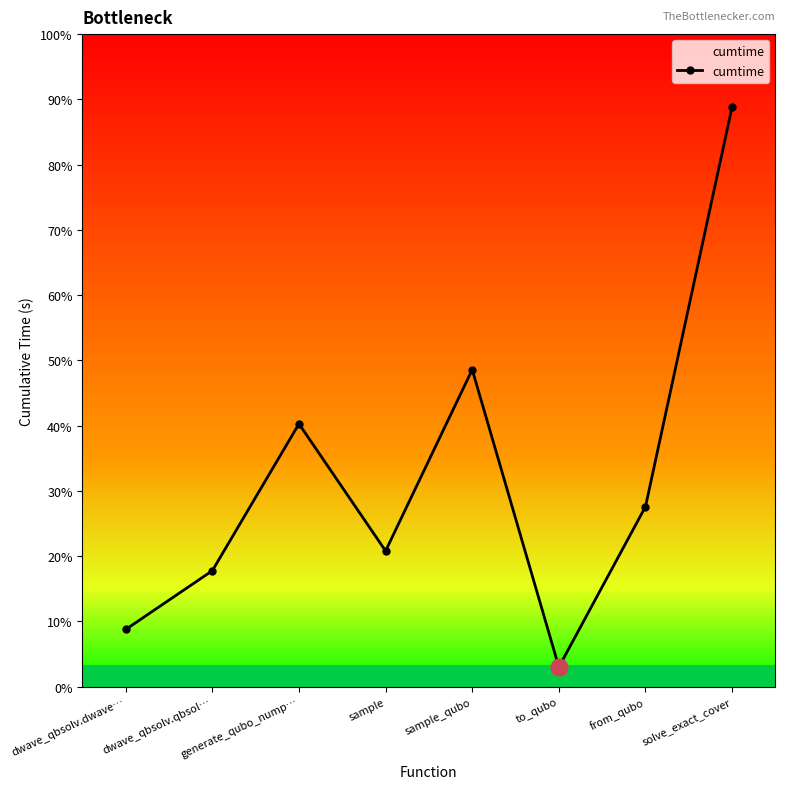

Reading left to right, list all the values displayed in this chart.

3.9	8.0	18.1	9.4	21.9	1.4	12.4	40.0